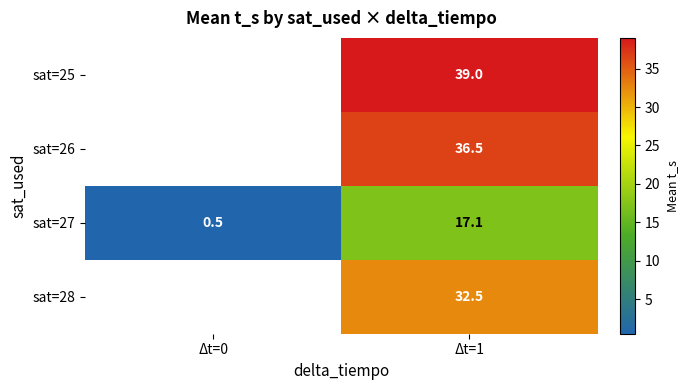

The value of sat=25 at Δt=1 is 20.5. True or false?

False